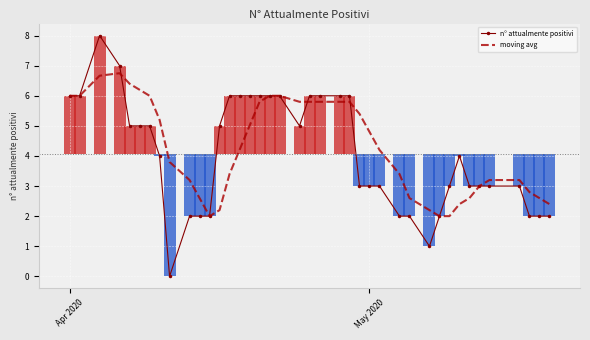

How many positive values does the n° attualmente positivi series have?

39